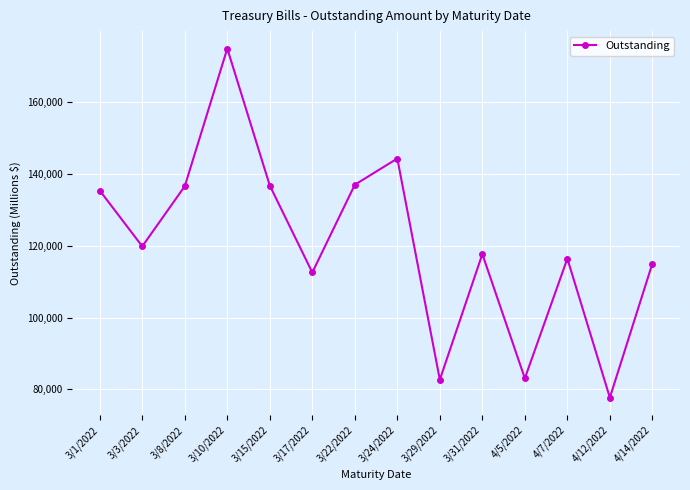

The value at 3/8/2022 is 136613. True or false?

True